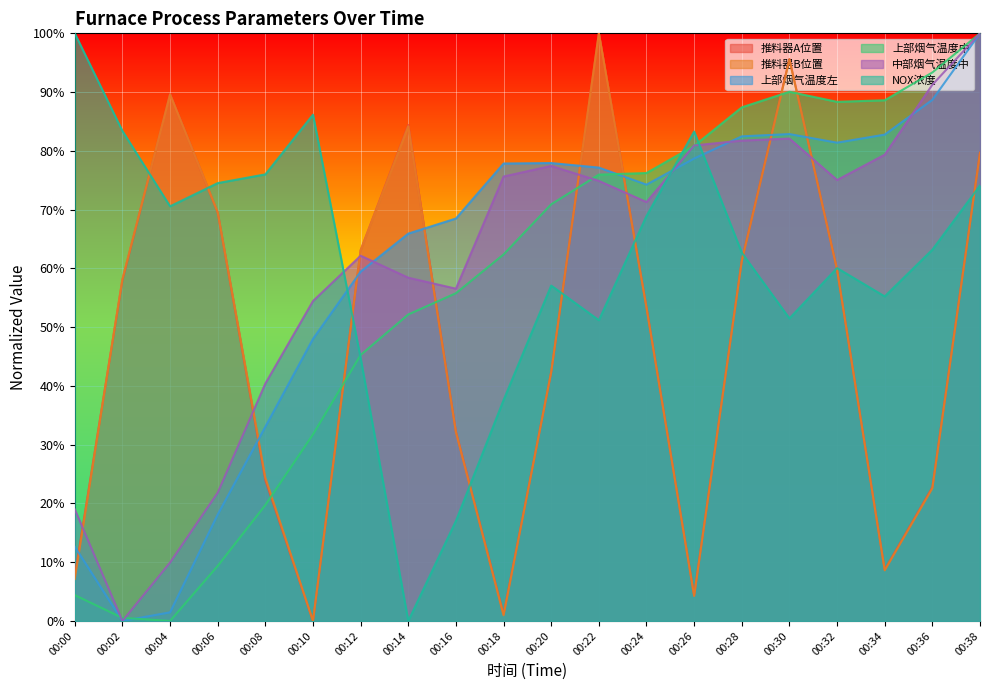

Reading right to left, list all the values displayed in this chart.

推料器A位置: 00:38=0.8	00:36=0.2	00:34=0.1	00:32=0.6	00:30=1.0	00:28=0.6	00:26=0.0	00:24=0.5	00:22=1.0	00:20=0.4	00:18=0.0	00:16=0.3	00:14=0.8	00:12=0.6	00:10=0.0	00:08=0.2	00:06=0.7	00:04=0.9	00:02=0.6	00:00=0.1
推料器B位置: 00:38=0.8	00:36=0.2	00:34=0.1	00:32=0.6	00:30=1.0	00:28=0.6	00:26=0.0	00:24=0.5	00:22=1.0	00:20=0.4	00:18=0.0	00:16=0.3	00:14=0.8	00:12=0.6	00:10=0.0	00:08=0.2	00:06=0.7	00:04=0.9	00:02=0.6	00:00=0.1
上部烟气温度左: 00:38=1.0	00:36=0.9	00:34=0.8	00:32=0.8	00:30=0.8	00:28=0.8	00:26=0.8	00:24=0.7	00:22=0.8	00:20=0.8	00:18=0.8	00:16=0.7	00:14=0.7	00:12=0.6	00:10=0.5	00:08=0.3	00:06=0.2	00:04=0.0	00:02=0.0	00:00=0.1
上部烟气温度中: 00:38=1.0	00:36=0.9	00:34=0.9	00:32=0.9	00:30=0.9	00:28=0.9	00:26=0.8	00:24=0.8	00:22=0.8	00:20=0.7	00:18=0.6	00:16=0.6	00:14=0.5	00:12=0.5	00:10=0.3	00:08=0.2	00:06=0.1	00:04=0.0	00:02=0.0	00:00=0.0
中部烟气温度中: 00:38=1.0	00:36=0.9	00:34=0.8	00:32=0.8	00:30=0.8	00:28=0.8	00:26=0.8	00:24=0.7	00:22=0.7	00:20=0.8	00:18=0.8	00:16=0.6	00:14=0.6	00:12=0.6	00:10=0.5	00:08=0.4	00:06=0.2	00:04=0.1	00:02=0.0	00:00=0.2
NOX浓度: 00:38=0.7	00:36=0.6	00:34=0.6	00:32=0.6	00:30=0.5	00:28=0.6	00:26=0.8	00:24=0.7	00:22=0.5	00:20=0.6	00:18=0.4	00:16=0.2	00:14=0.0	00:12=0.4	00:10=0.9	00:08=0.8	00:06=0.7	00:04=0.7	00:02=0.8	00:00=1.0